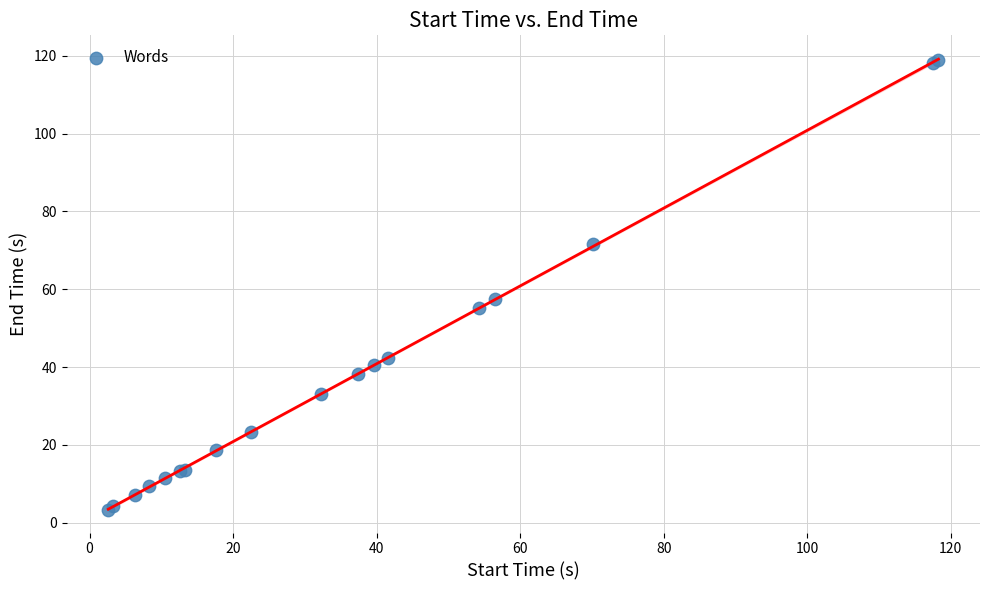

What Y value in the scatter plot is closest to 61?

57.4